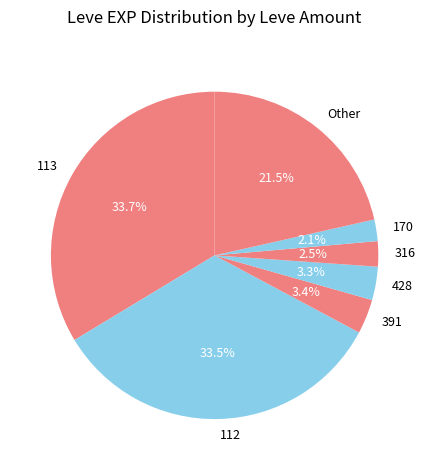

What percentage is NOT represented by 112?

66.5%